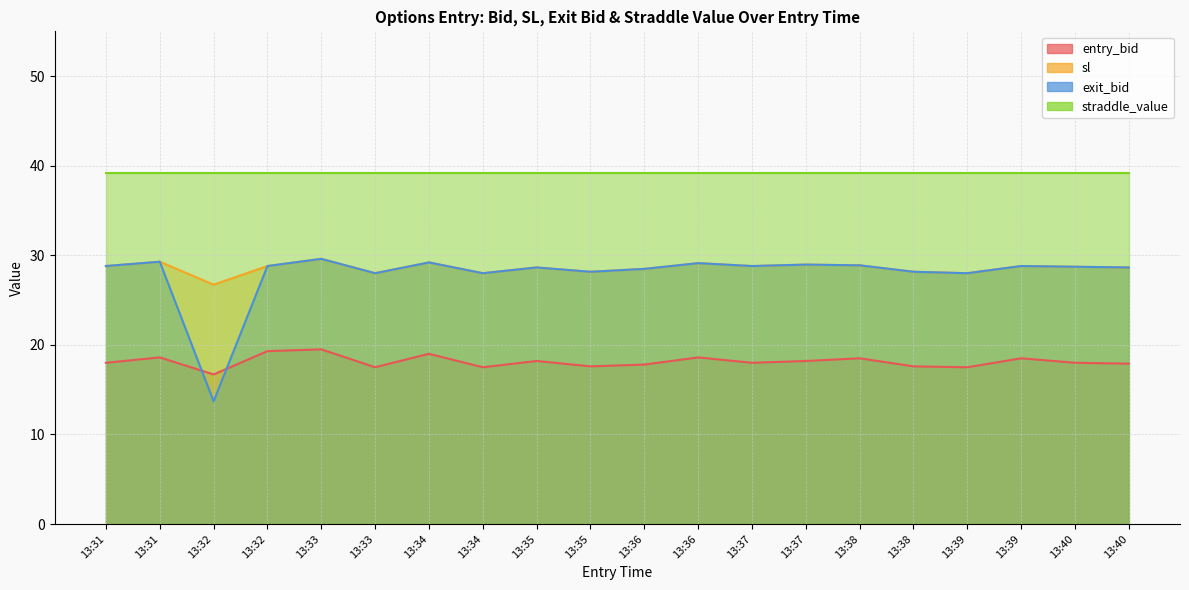

How many data points in exit_bid are above 28?

16